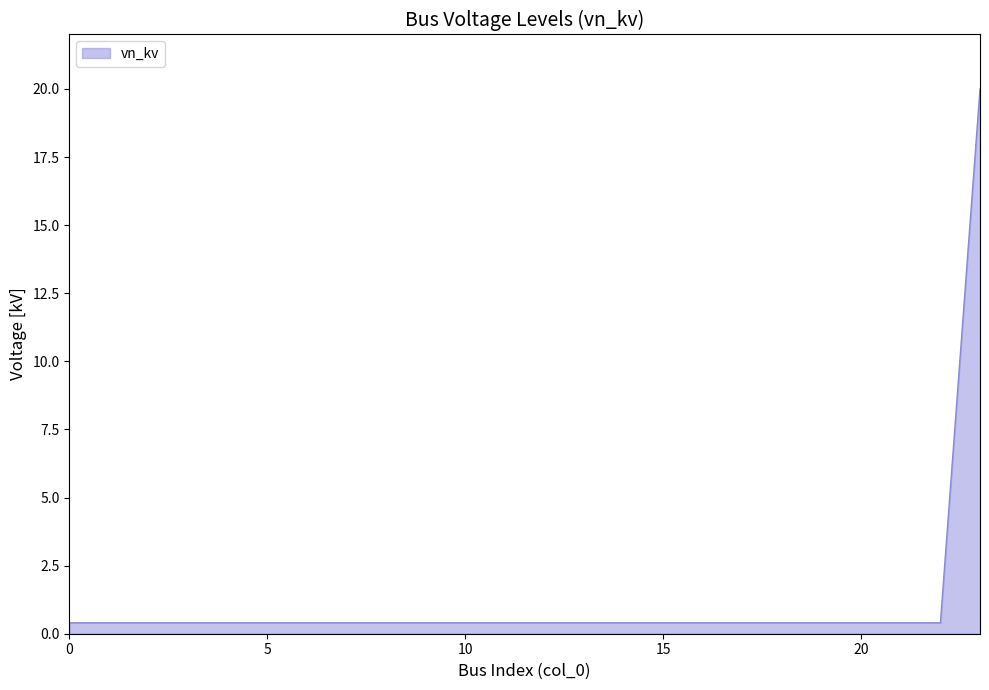

What is the difference between the maximum and minimum values?

19.6